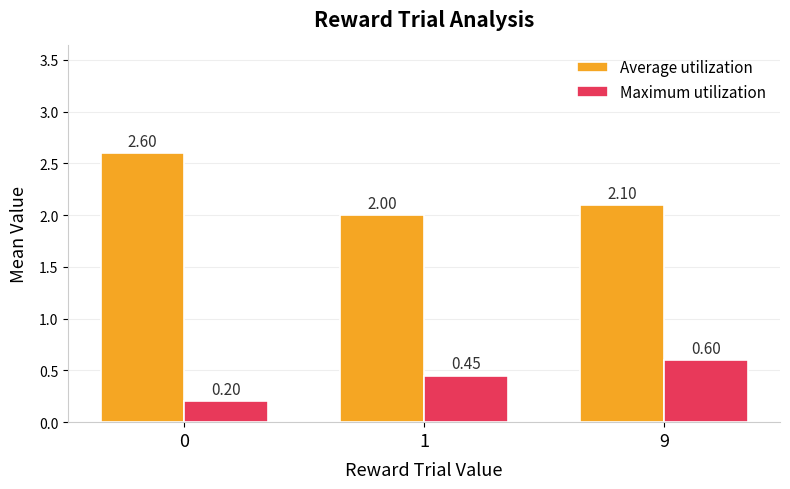

List the labels in order of Maximum utilization value, largest first.

9, 1, 0